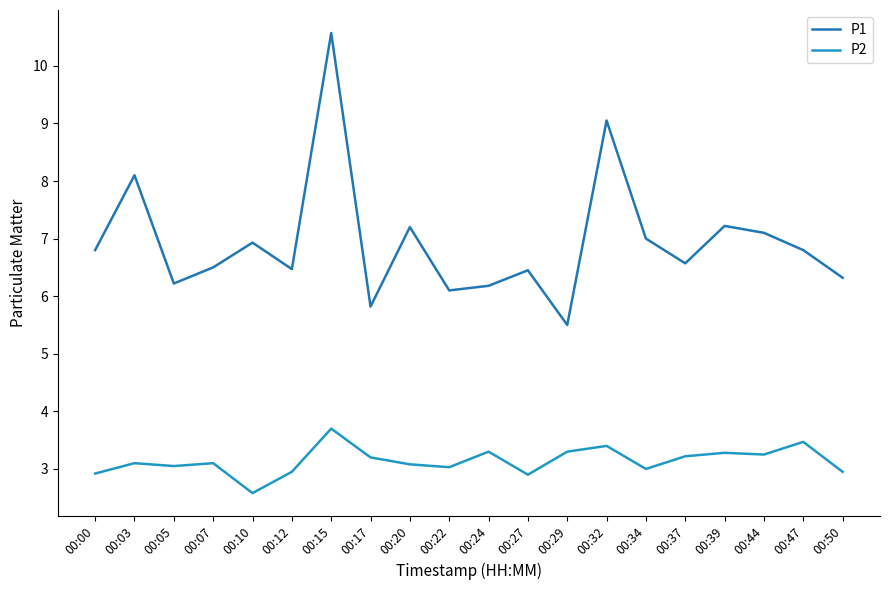

The P2 series shows 3.0 at 00:12. True or false?

True